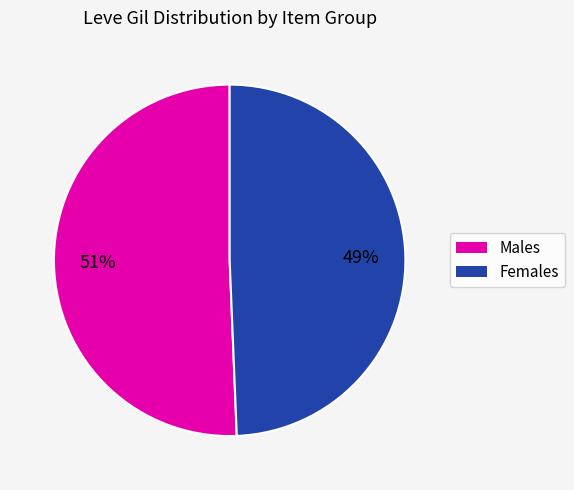

To the nearest percent, what is the average slice percentage?

50%